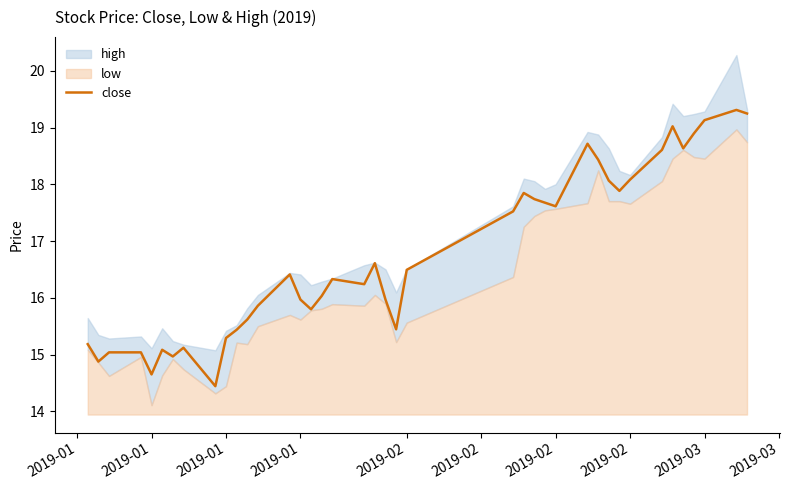

Reading right to left, what are all the values shown in this chart?

19.2	19.3	19.1	18.9	18.6	19.0	18.6	18.1	17.9	18.1	18.4	18.7	17.6	17.7	17.7	17.8	17.5	16.5	15.4	16.0	16.6	16.2	16.3	16.0	15.8	16.0	16.4	15.9	15.6	15.4	15.3	14.4	15.1	15.0	15.1	14.7	15.0	15.0	14.9	15.2